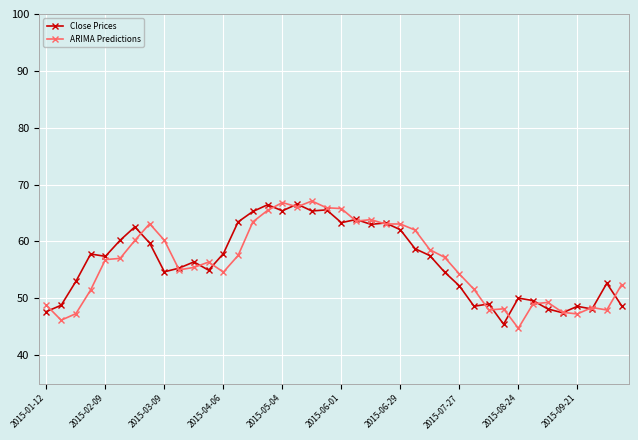

What is the value of the ARIMA Predictions point at the 26th from the left?

62.0